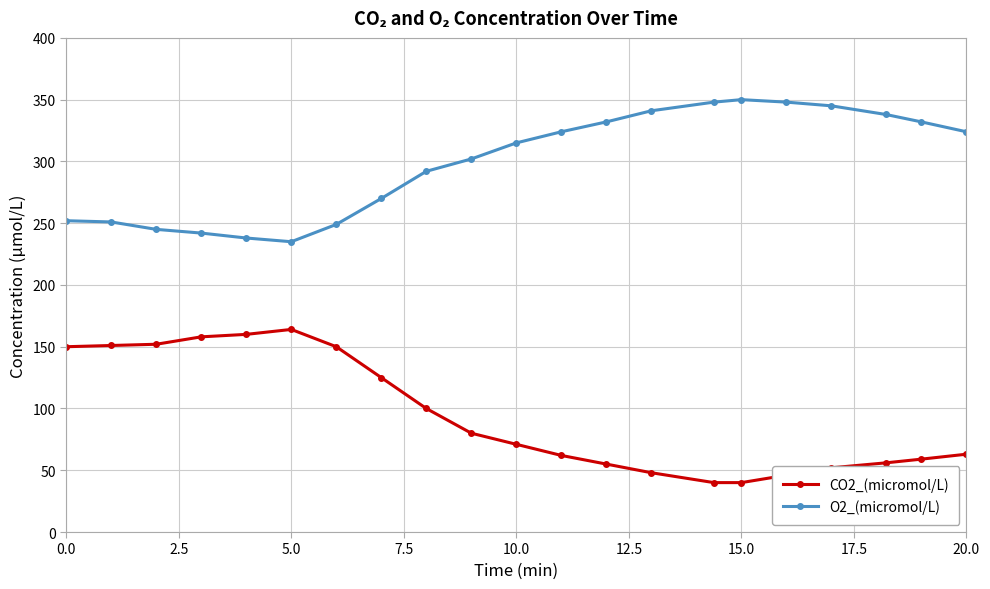

True or false: CO2_(micromol/L) and O2_(micromol/L) cross at least once.

False